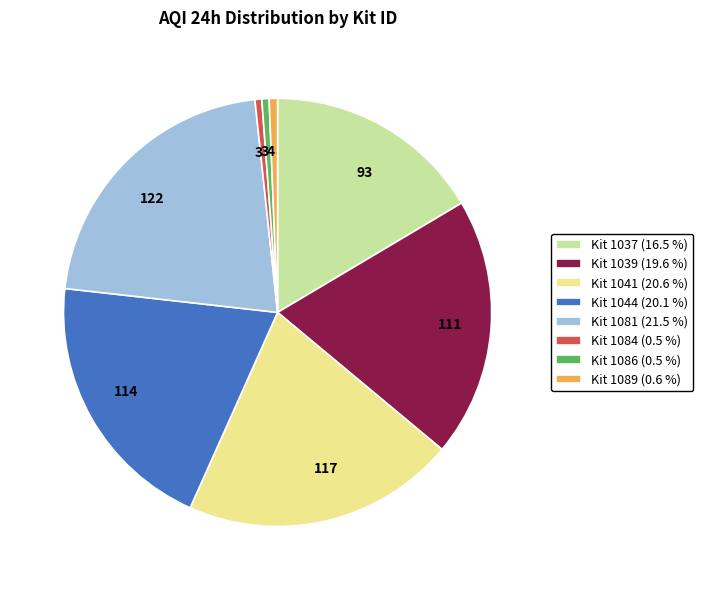

Is Kit 1039 (19.6 %) the majority of the pie?

No